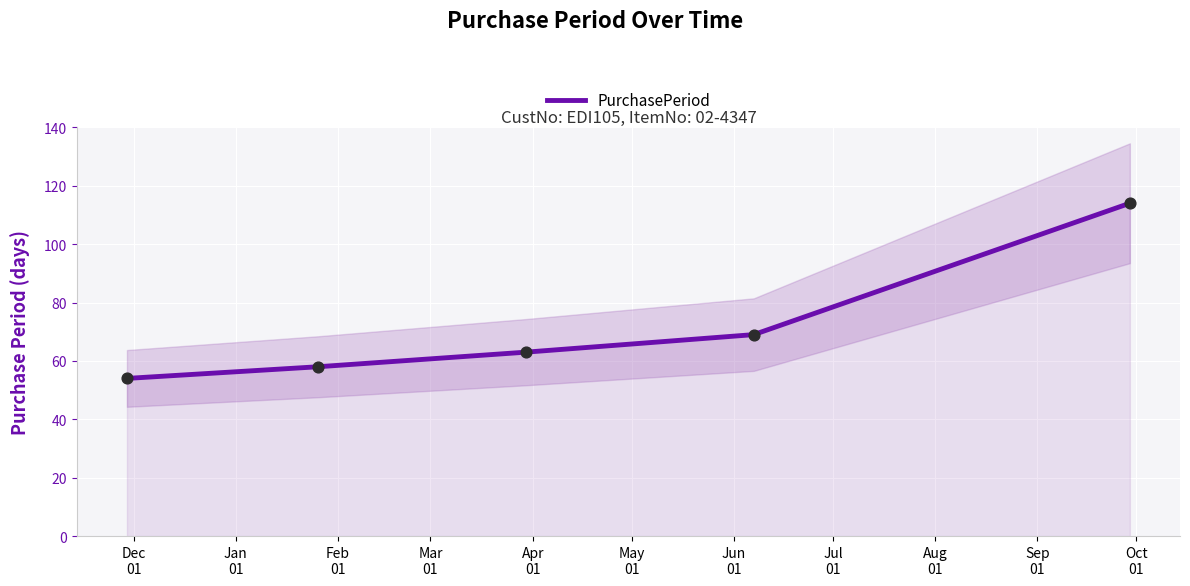

What is the highest value of the PurchasePeriod series?

114